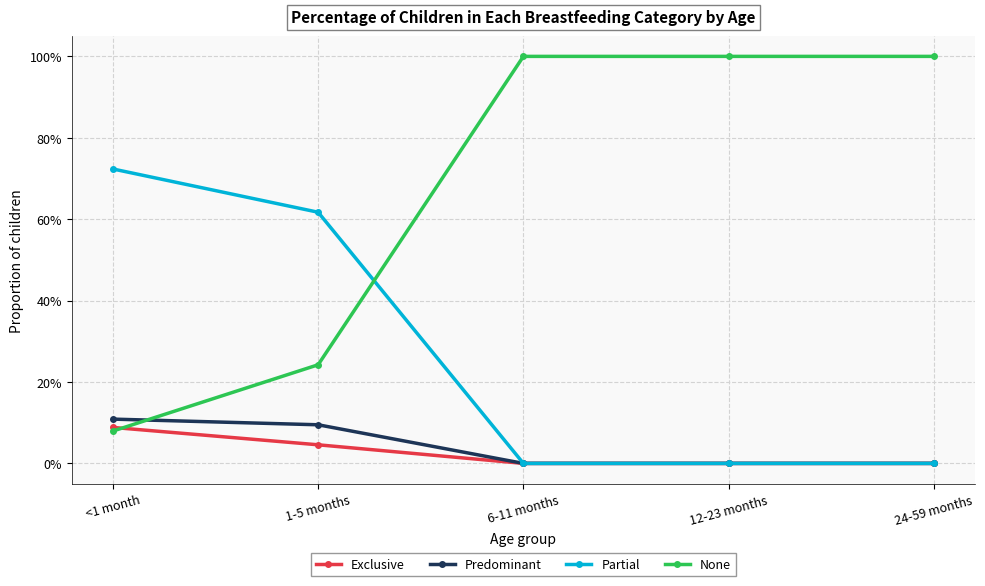

What is the sum of all Exclusive values?

0.1